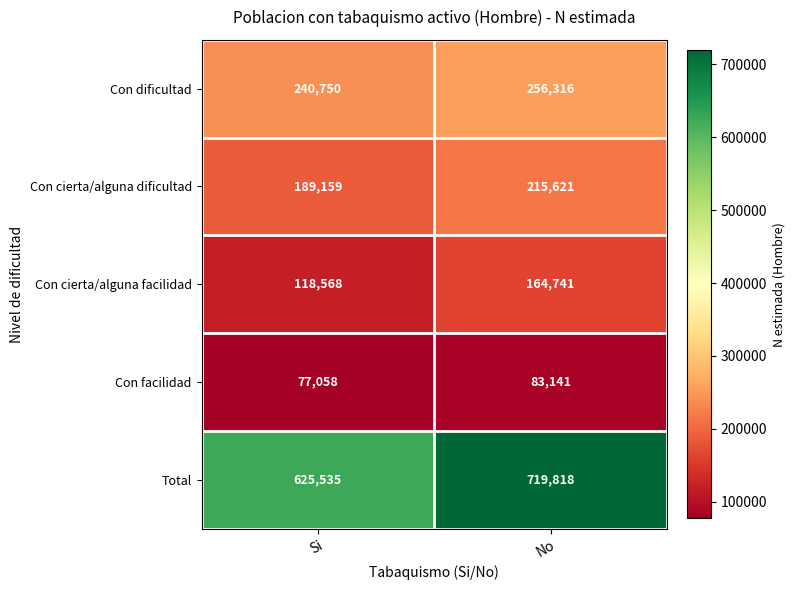

What is the difference between the highest and lowest values at Si?

548477